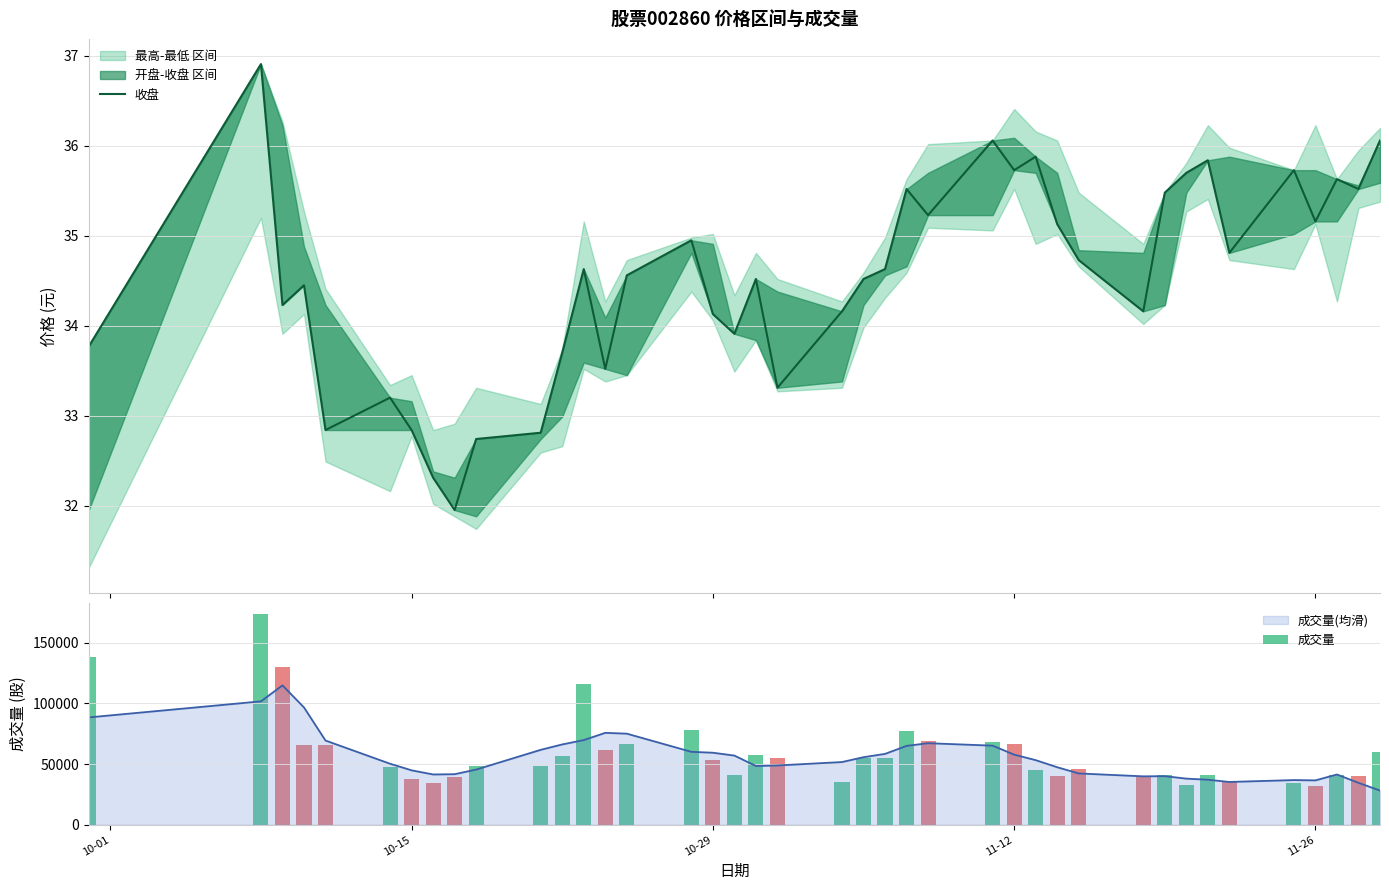

What is the lowest value of the 成交量(均滑) series?

28161.4